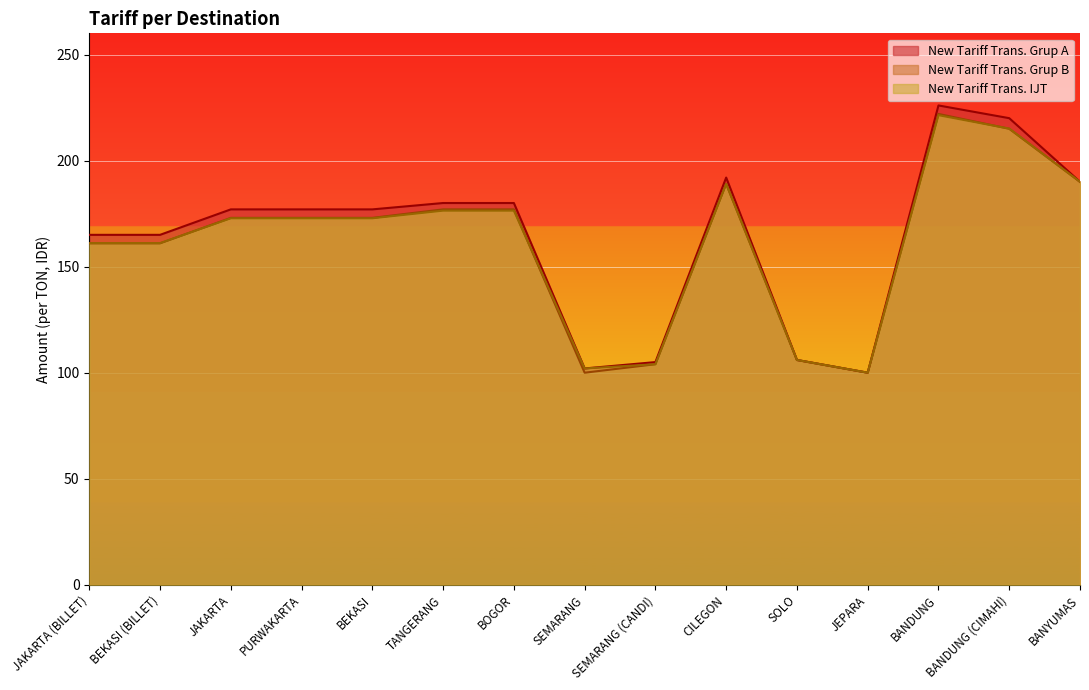

What are all the series names shown in the legend?

New Tariff Trans. Grup A, New Tariff Trans. Grup B, New Tariff Trans. IJT